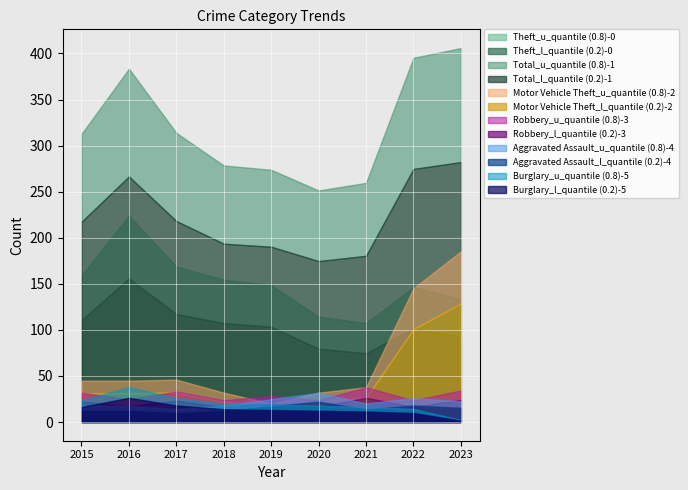

What is the sum of all Motor Vehicle Theft values?

498